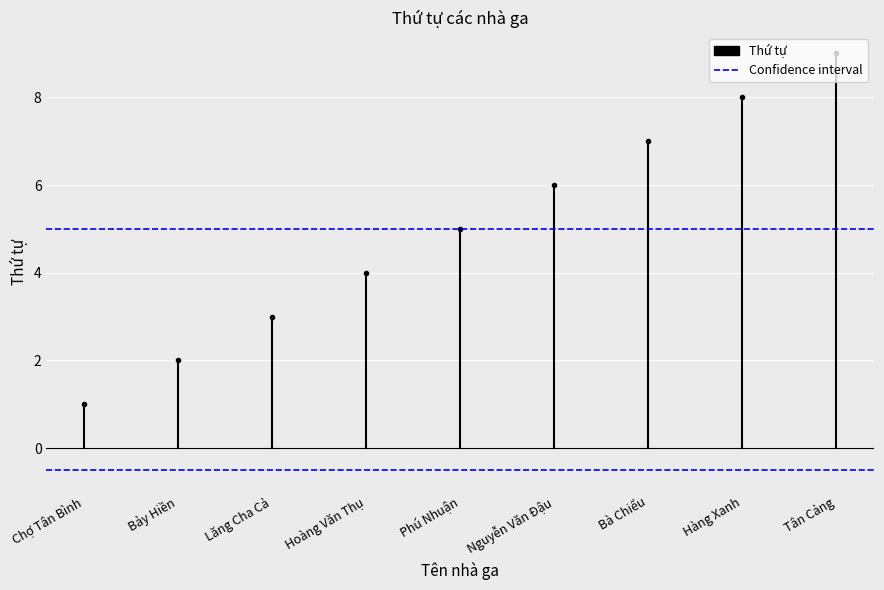

Rank the series at Chợ Tân Bình from lowest to highest value.

Thứ tự, Confidence interval